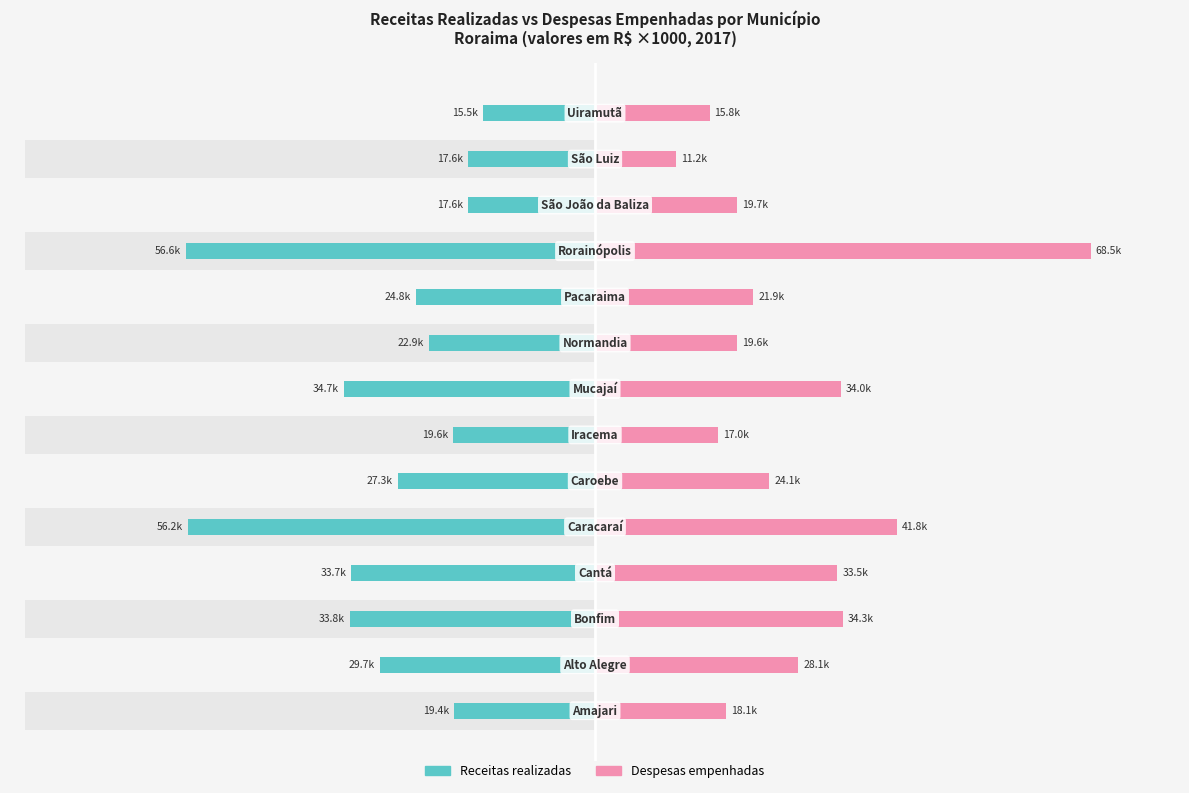

How many bars are there in each group?

2